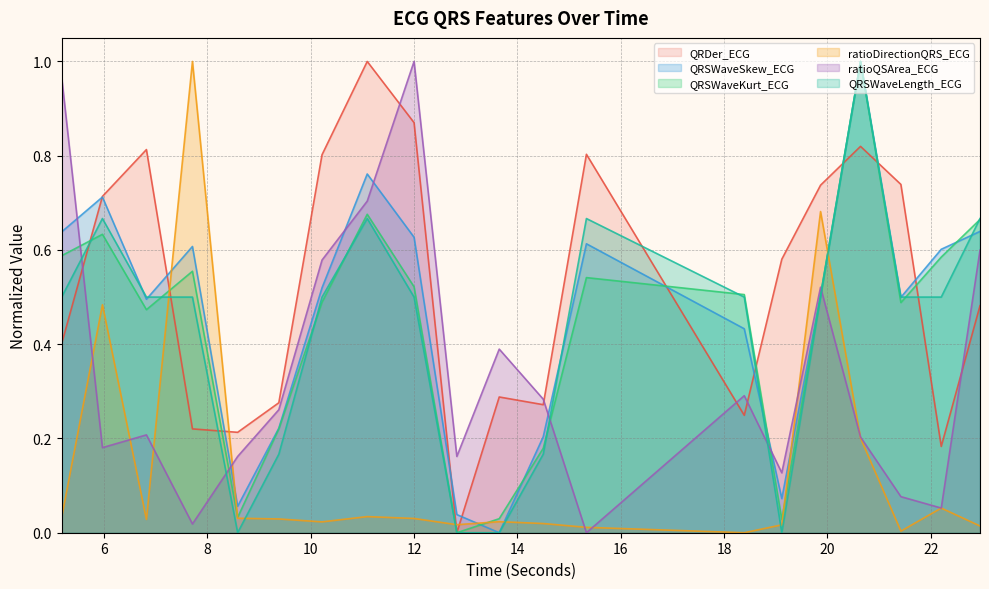

List the series in order of their peak value, highest first.

QRDer_ECG, QRSWaveSkew_ECG, QRSWaveKurt_ECG, ratioDirectionQRS_ECG, ratioQSArea_ECG, QRSWaveLength_ECG